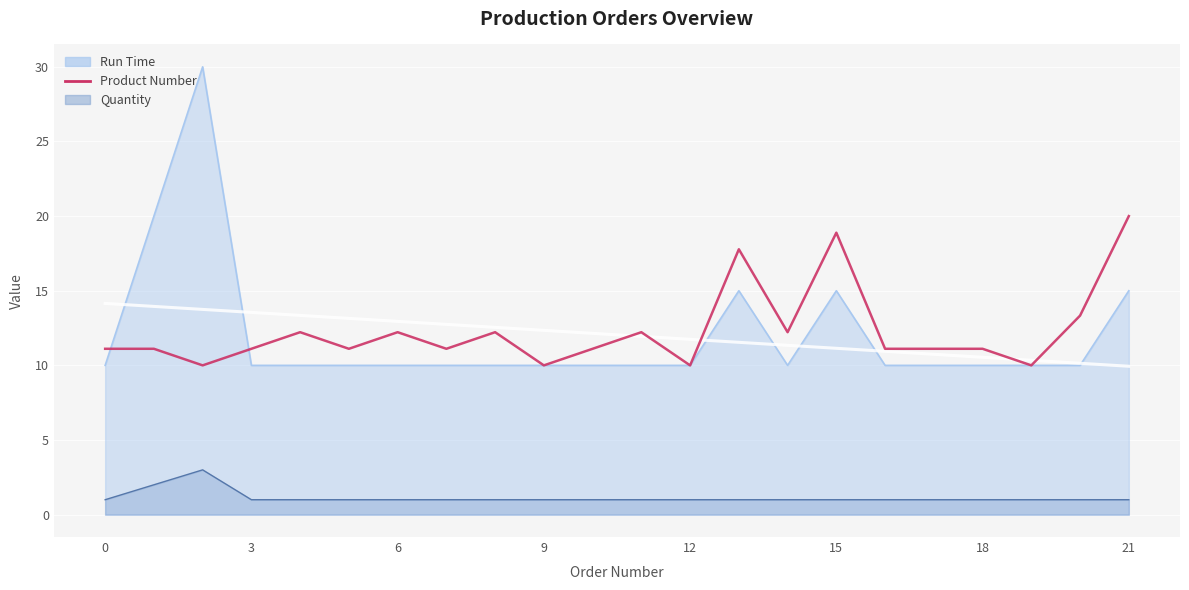

True or false: the data has more than 2 interior local peaks.

True